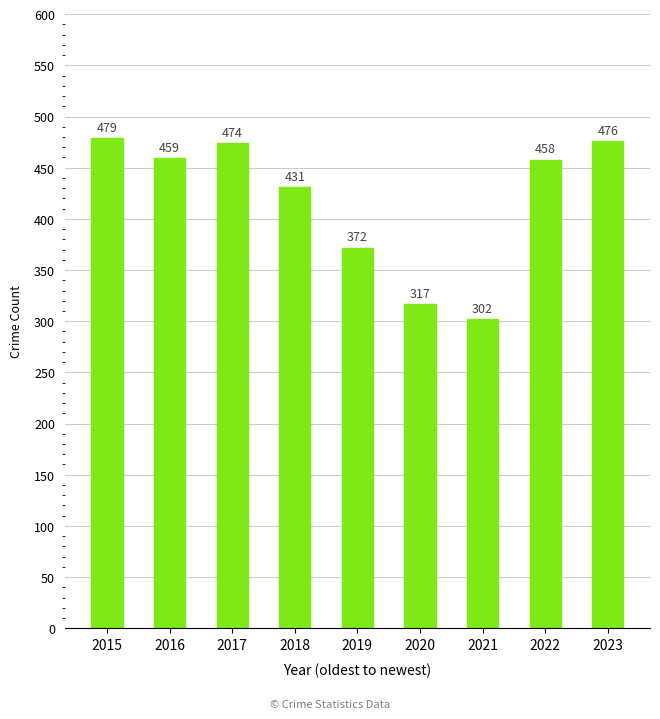

Does the chart contain stacked bars?

No